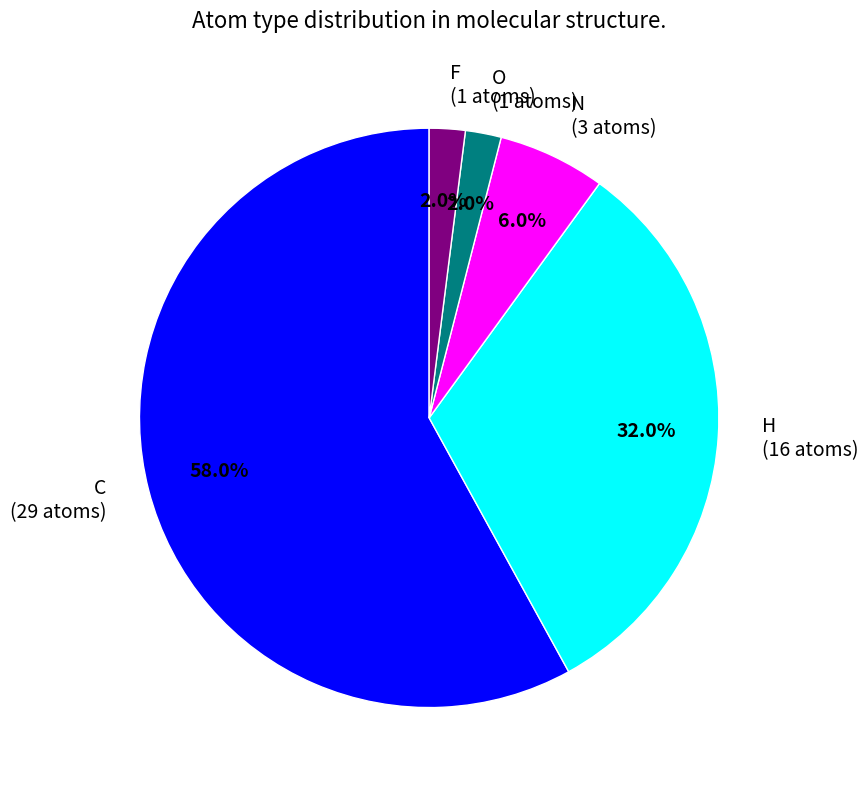

How much of the chart is everything except C?

42.0%